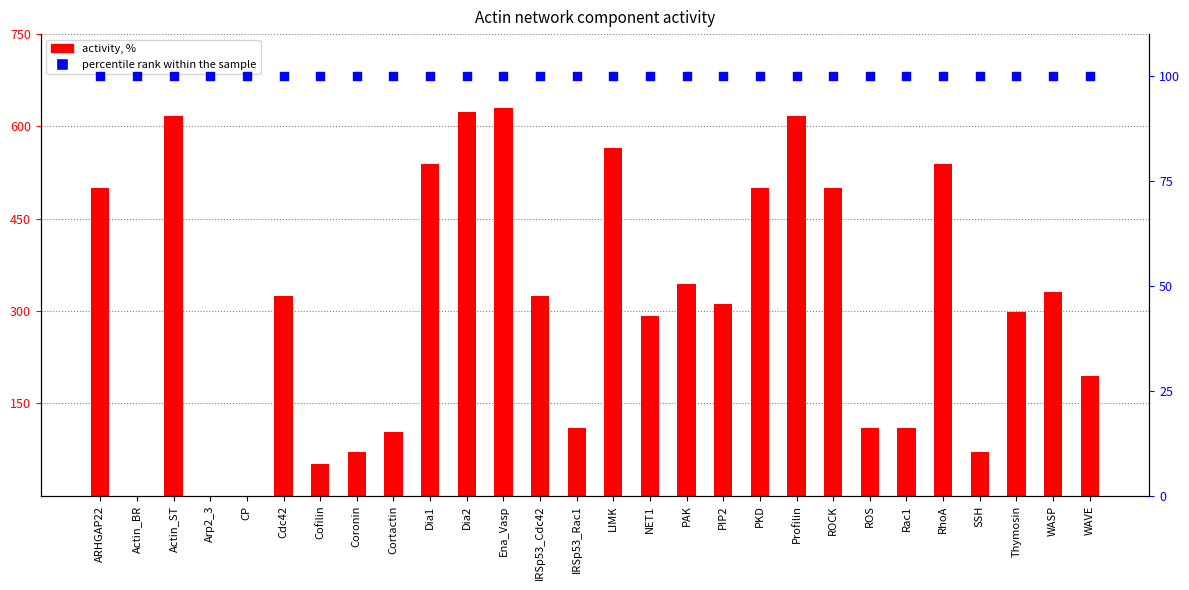

Which series contains the lowest Y value?

activity, %